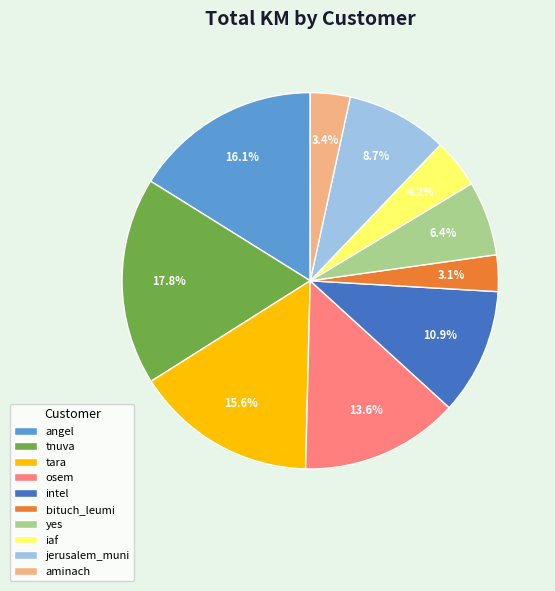

Between jerusalem_muni and intel, which is larger?

intel